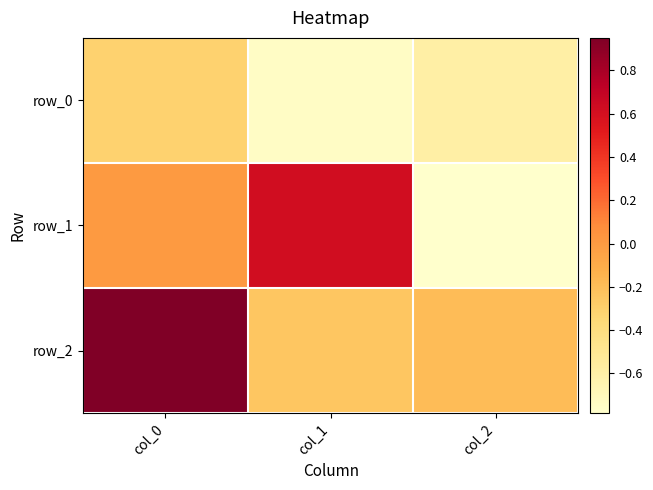

Rank the categories by row_1 value from lowest to highest.

col_2, col_0, col_1